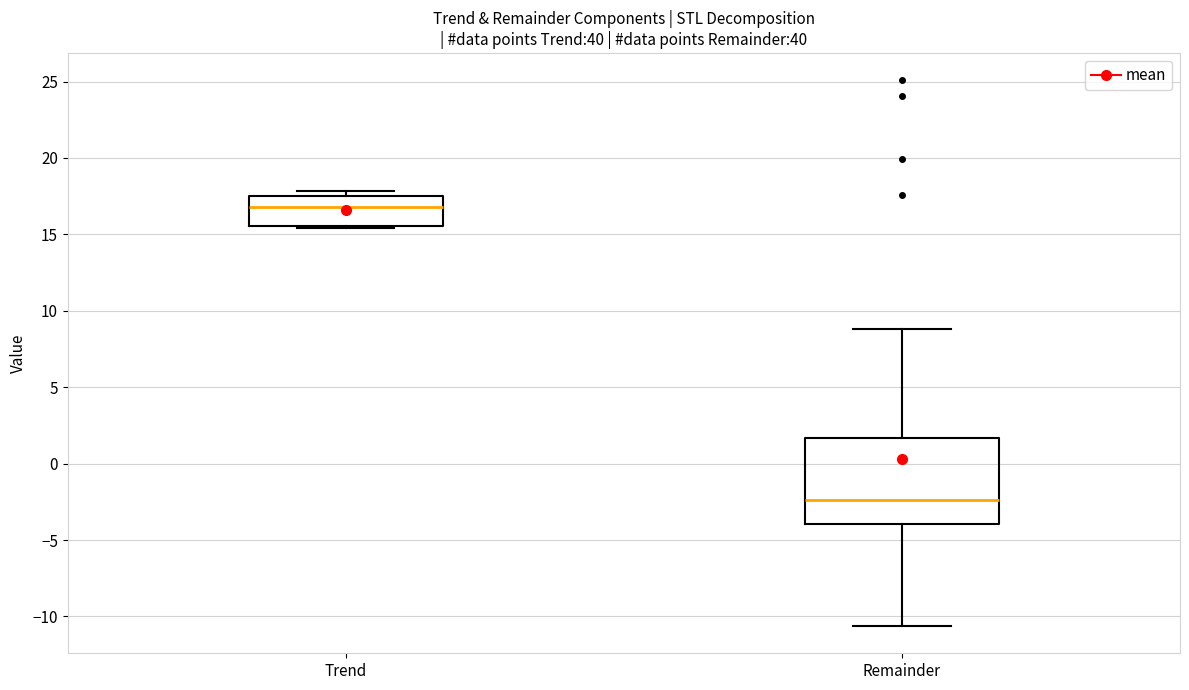

Which box's median line is the lowest?

Remainder